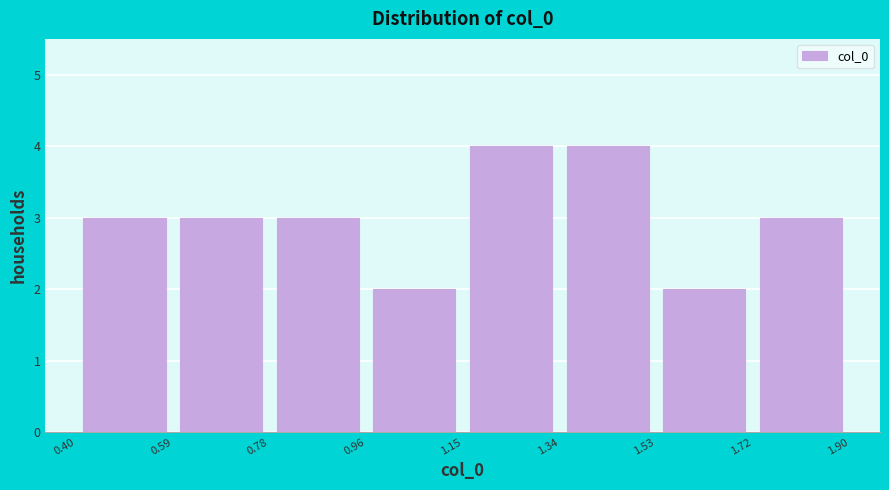

What is the height of the bar covering 0.78 to 0.96 on the x-axis? The values are not printed on the chart, so give them approximately, as read against the axis.

3